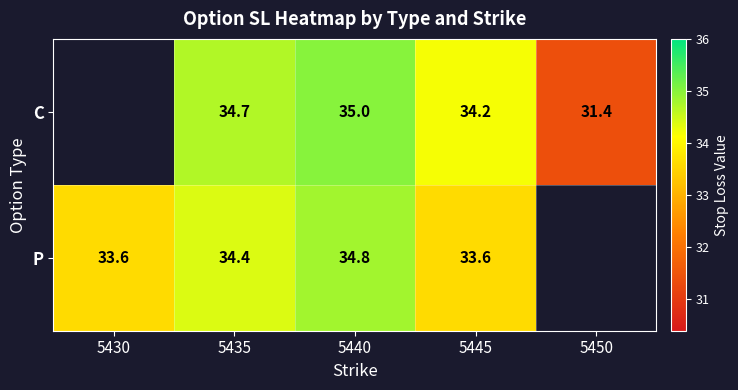

Which series changed the most between 5435 and 5445?

P